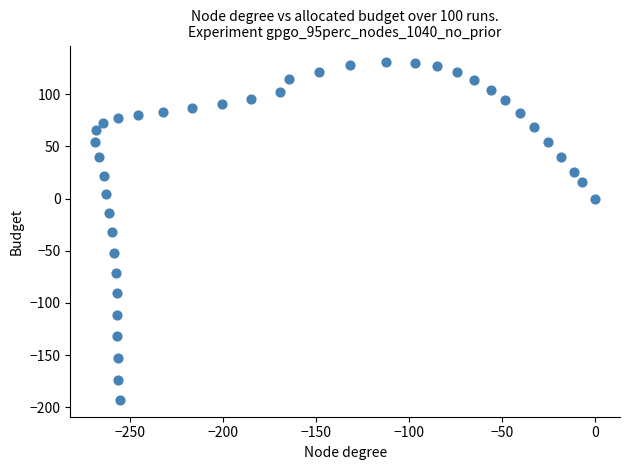

What is the range of Y values (max minus min)?

323.5